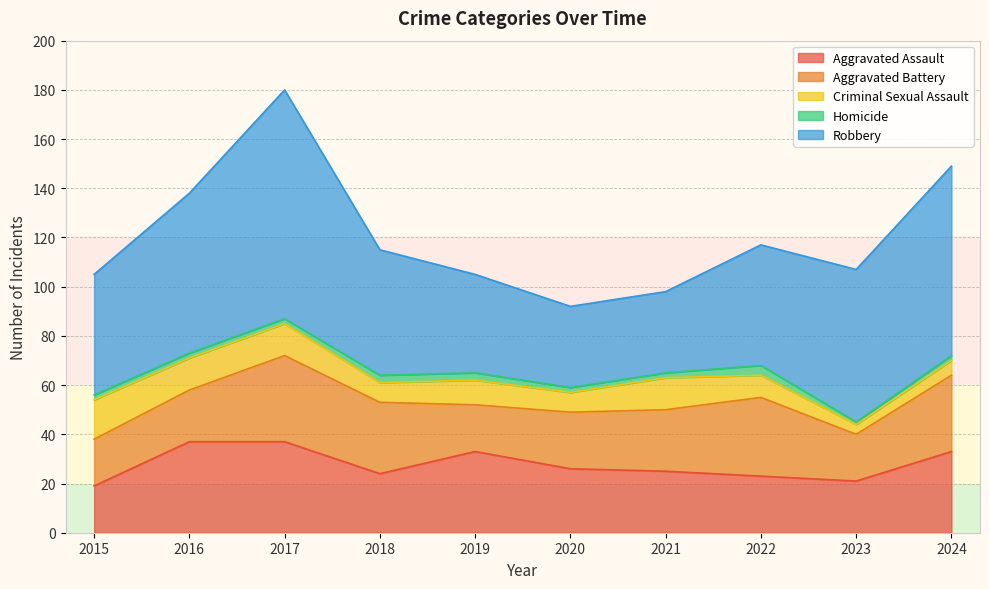

What is the total value across all series at 2023?

107